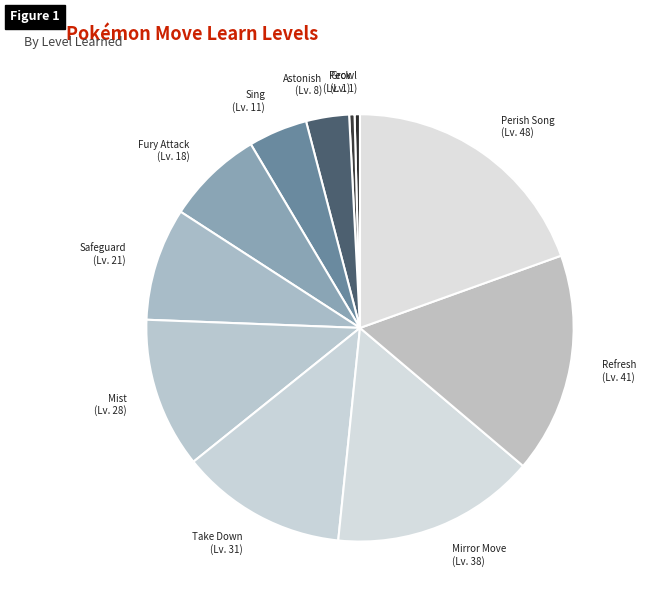

Does any single category account for the majority?

No